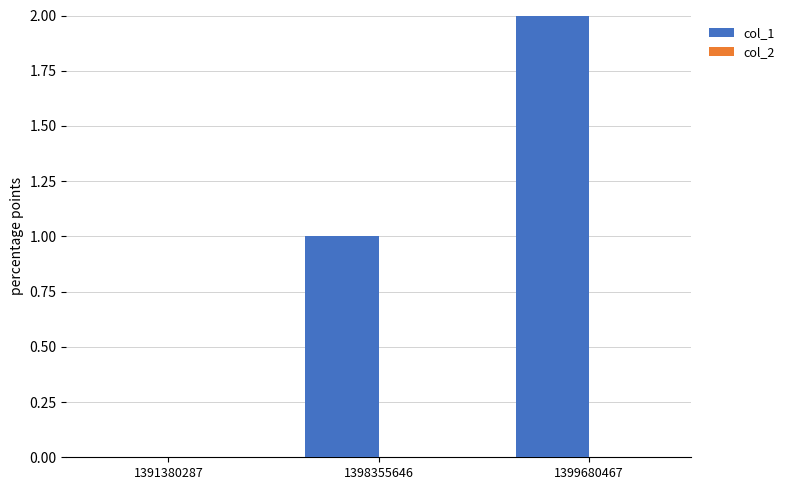

Which has a higher value, 1399680467 or 1391380287?

1399680467